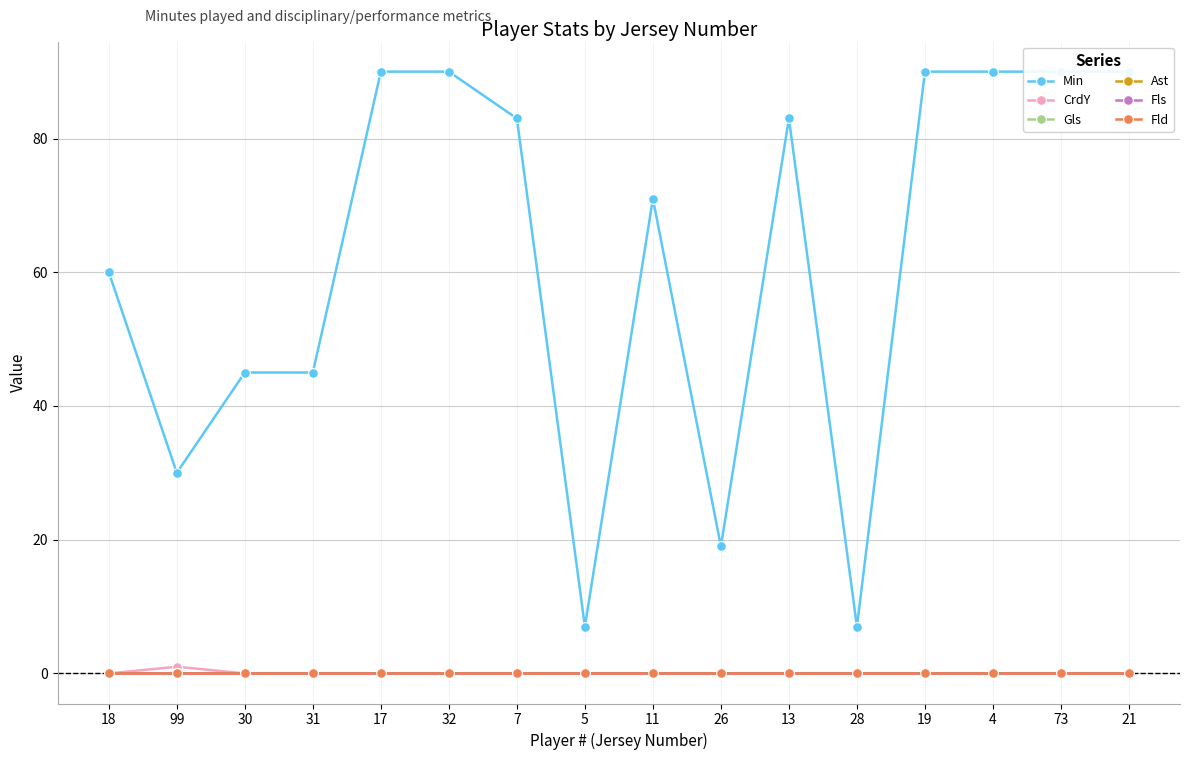

At which category is the sum across all series the highest?

17